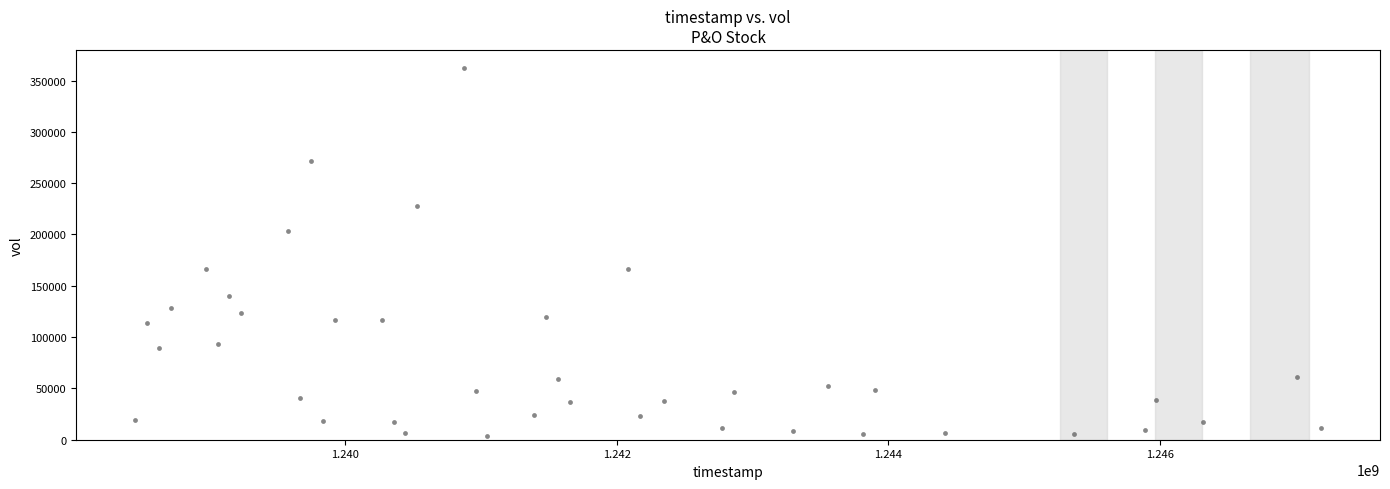

What is the range of X values (max minus min)?

8726400